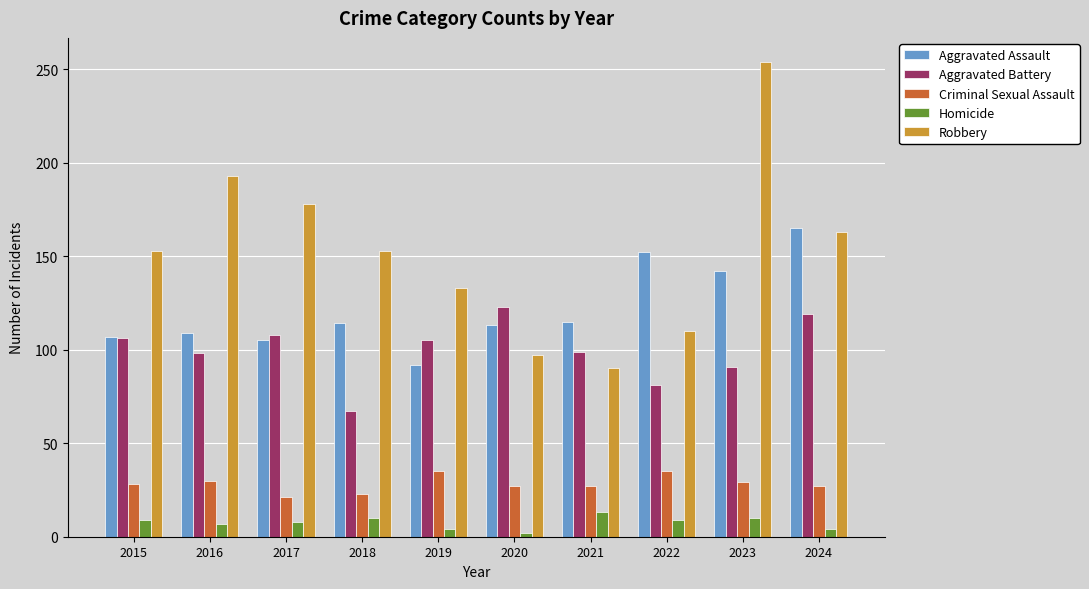

At 2018, list the series in order from smallest to largest.

Homicide, Criminal Sexual Assault, Aggravated Battery, Aggravated Assault, Robbery